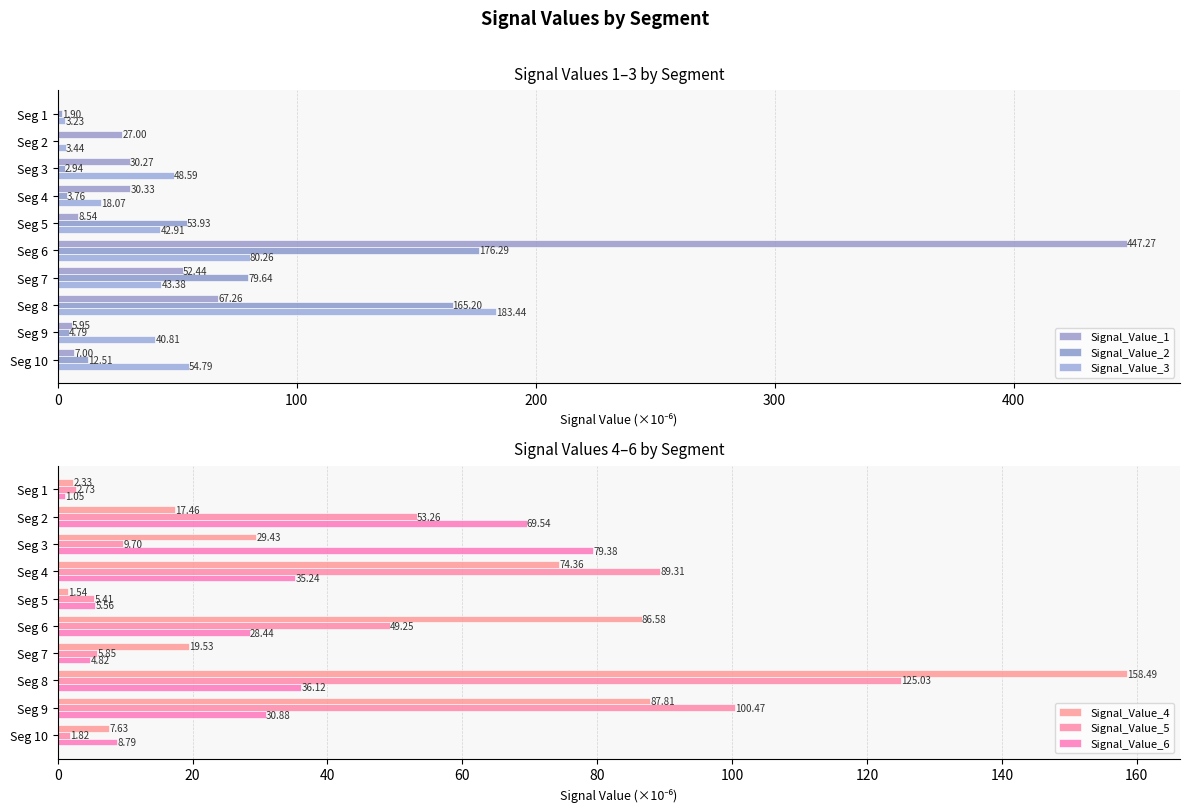

What is the total value across all series at Seg 1?

11.3